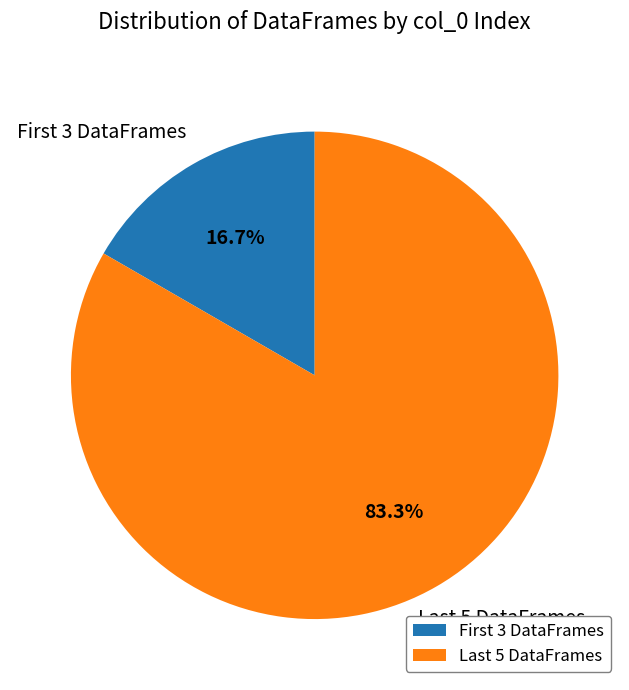

How many segments does this pie chart have?

2